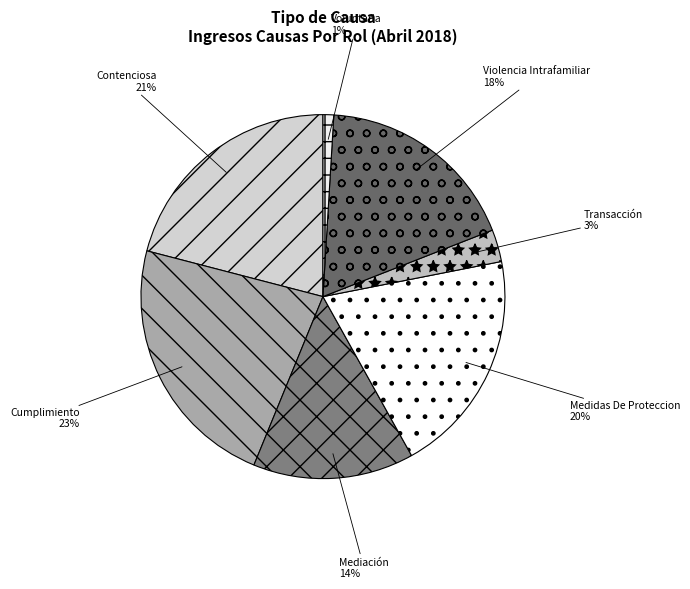

Is Transacción the majority of the pie?

No